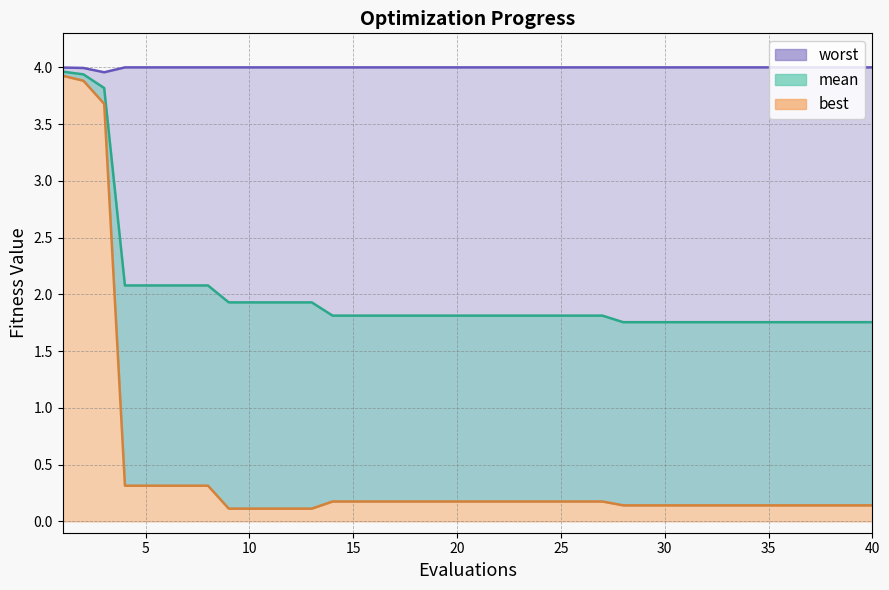

Which series has the largest range (max minus min)?

best